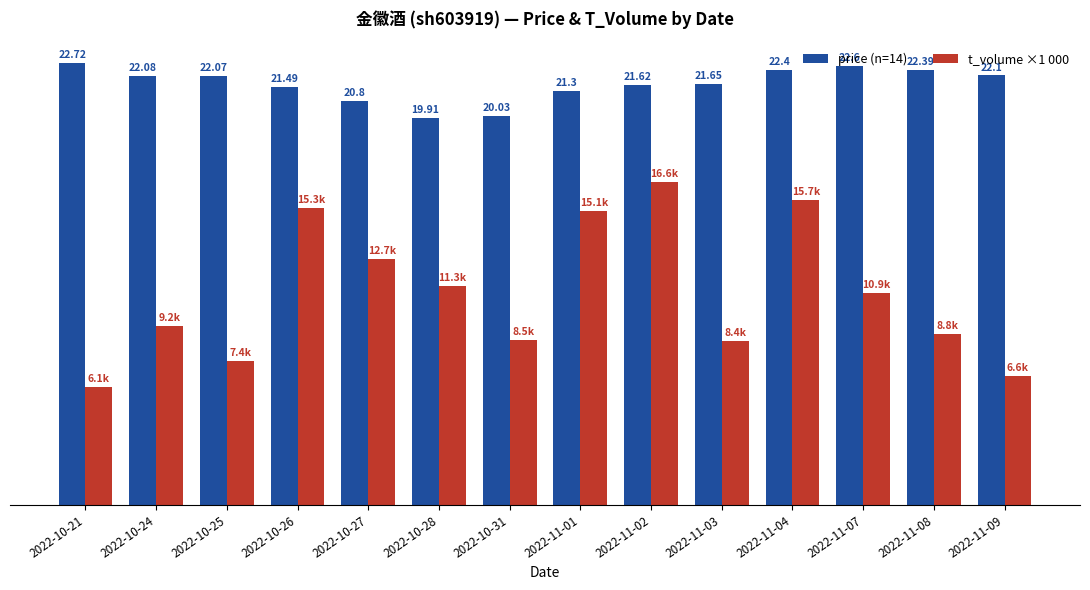

Which series has the largest range (max minus min)?

t_volume ×1 000